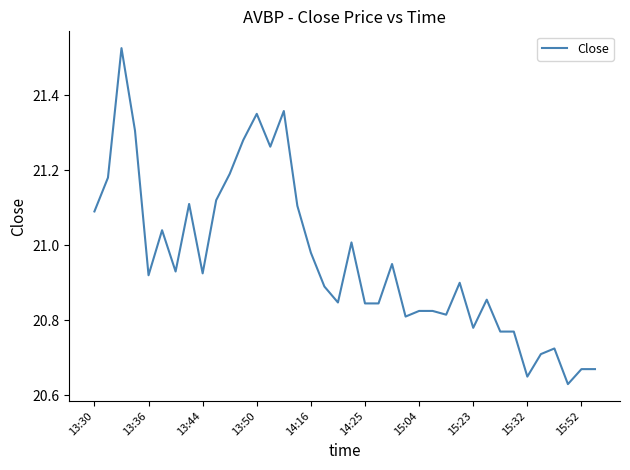

What is the difference between the maximum and minimum values?

0.9